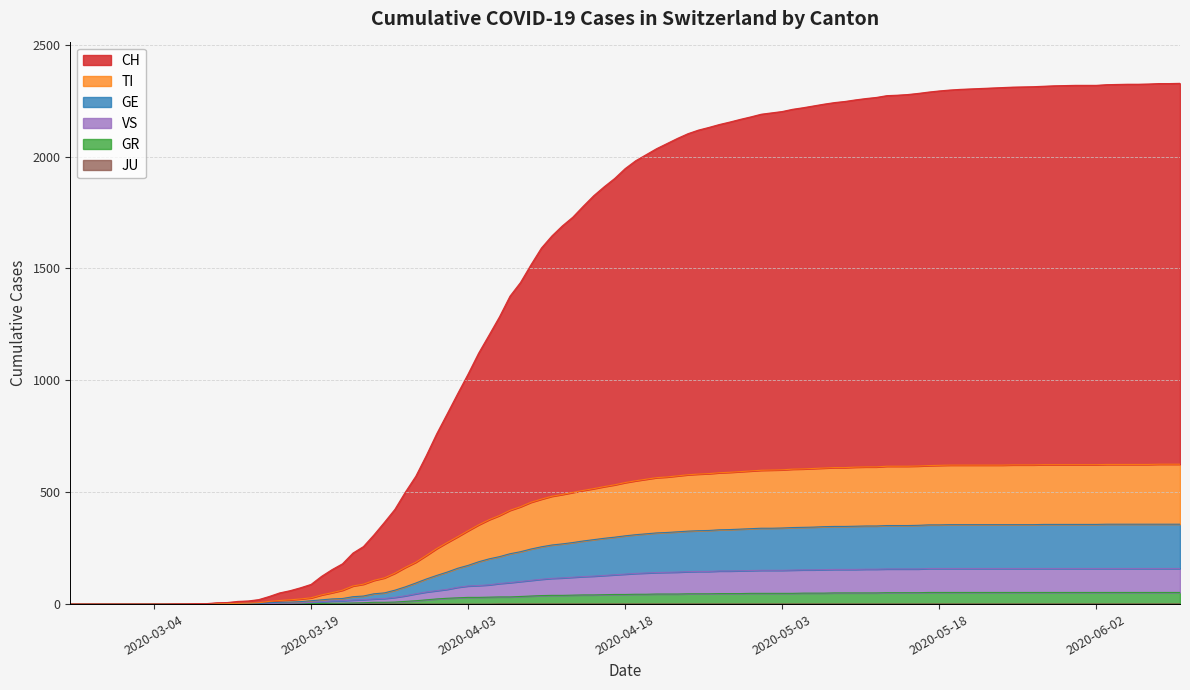

True or false: GR and GE intersect in this chart.

False